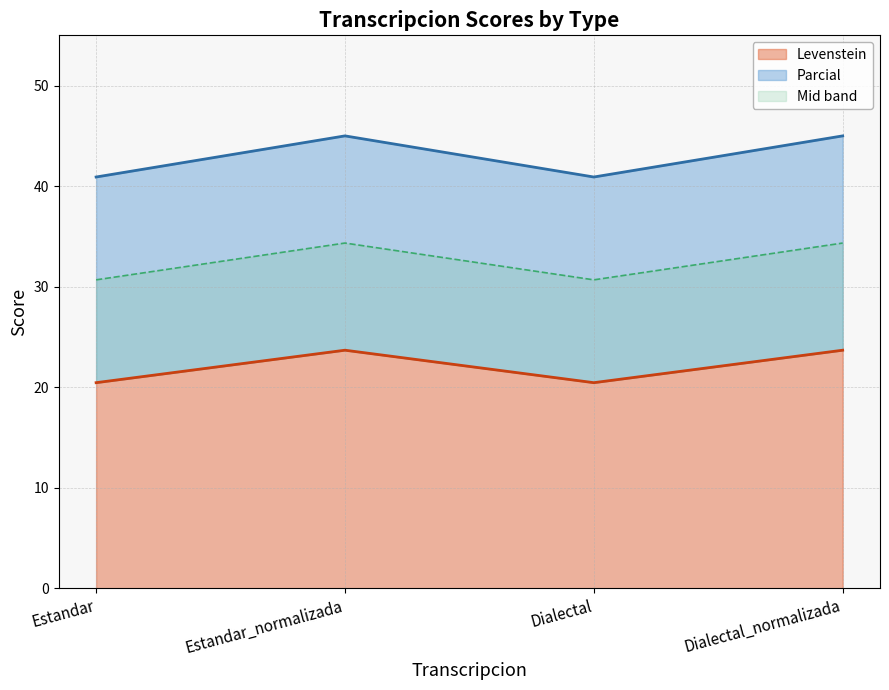

True or false: Parcial has a value of 58.4 at Dialectal.

False